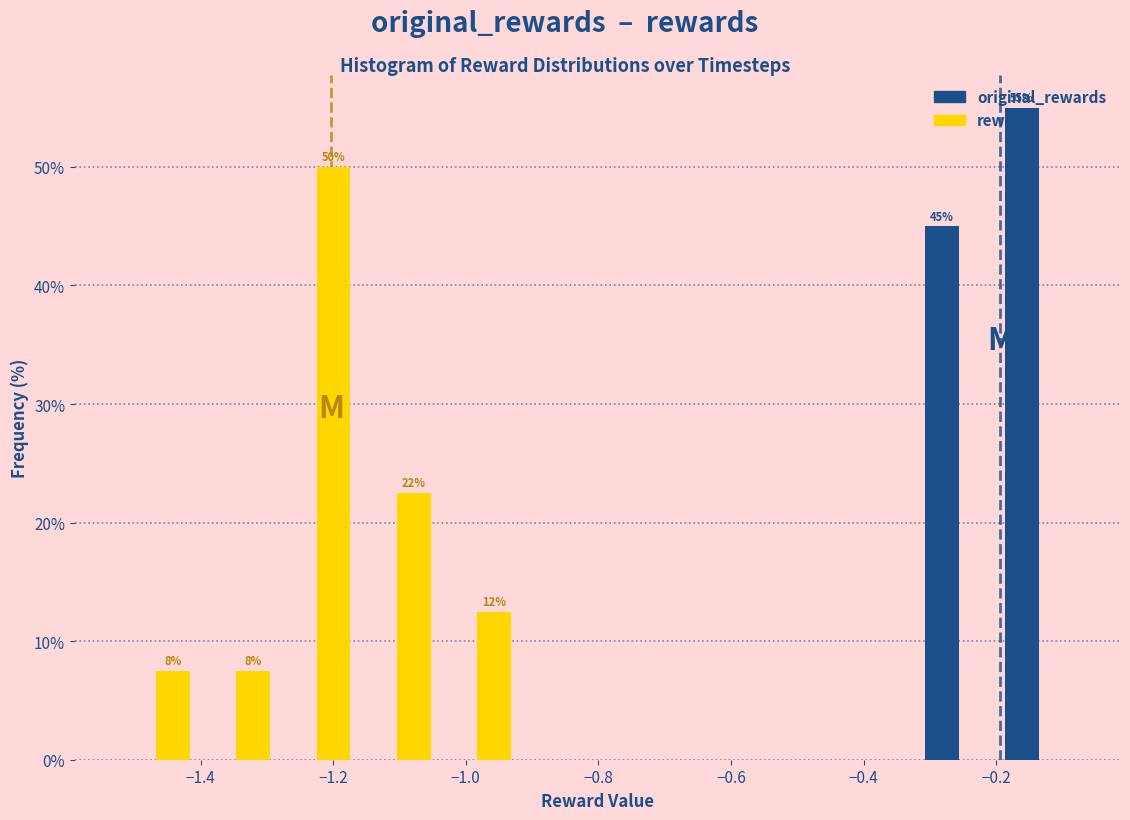

In the rewards series, which range on the x-axis has the tallest bar?

-1.28 to -1.16